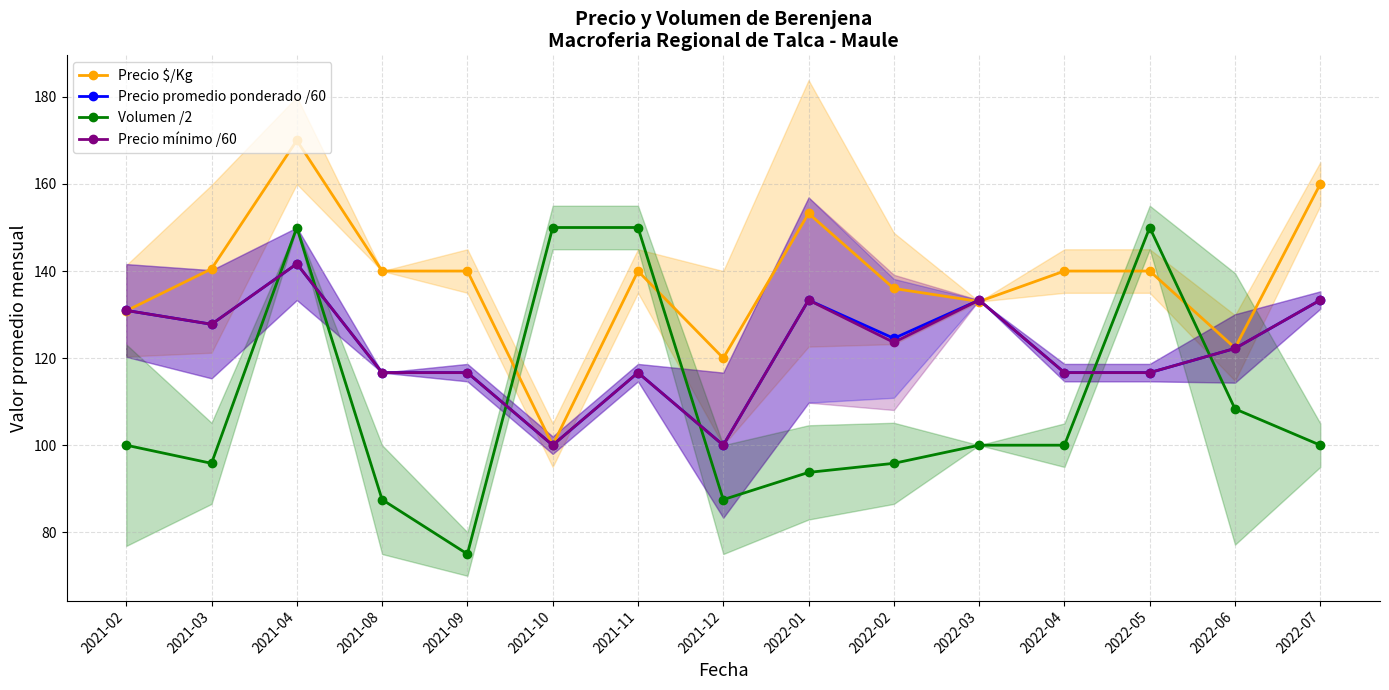

What is the label of the 13th point from the left?

2022-05